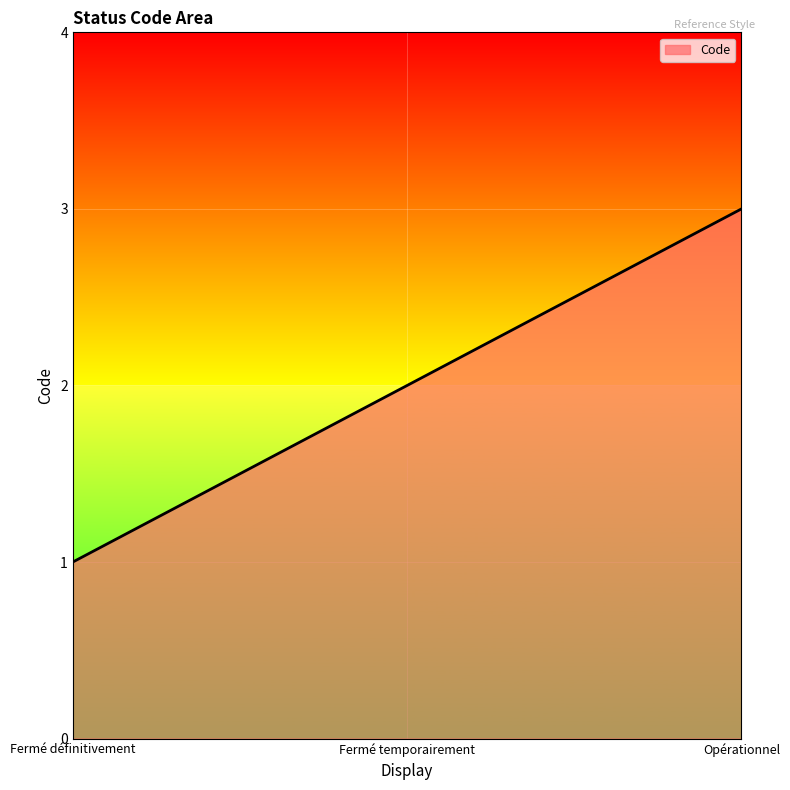

What value does the data have at Fermé définitivement?

1